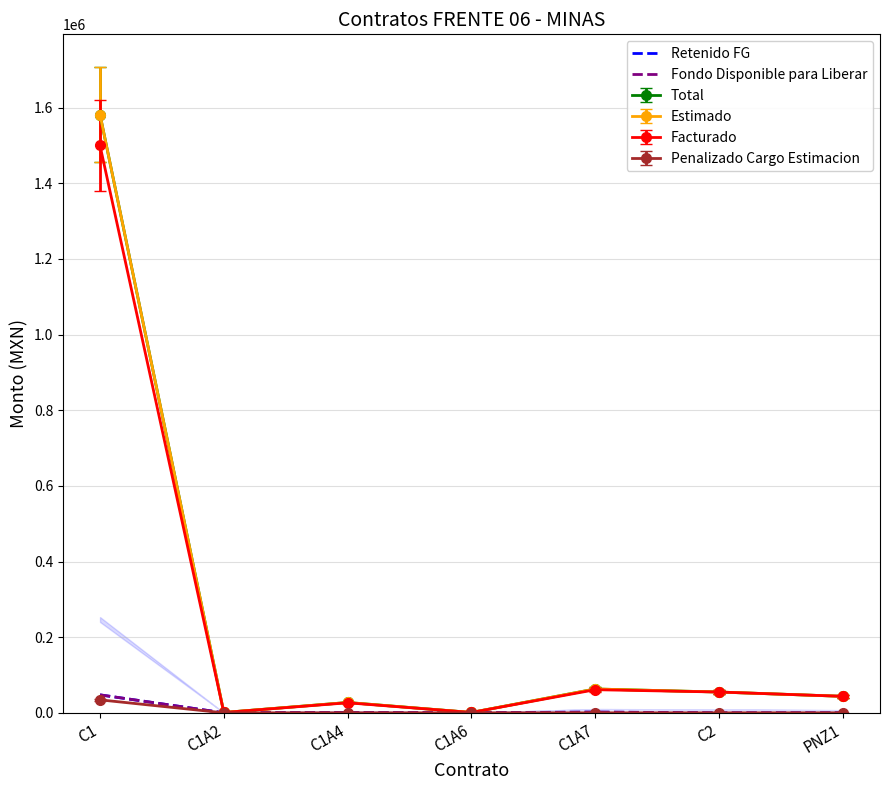

True or false: Fondo Disponible para Liberar has a value of 47451.5 at C1.

True